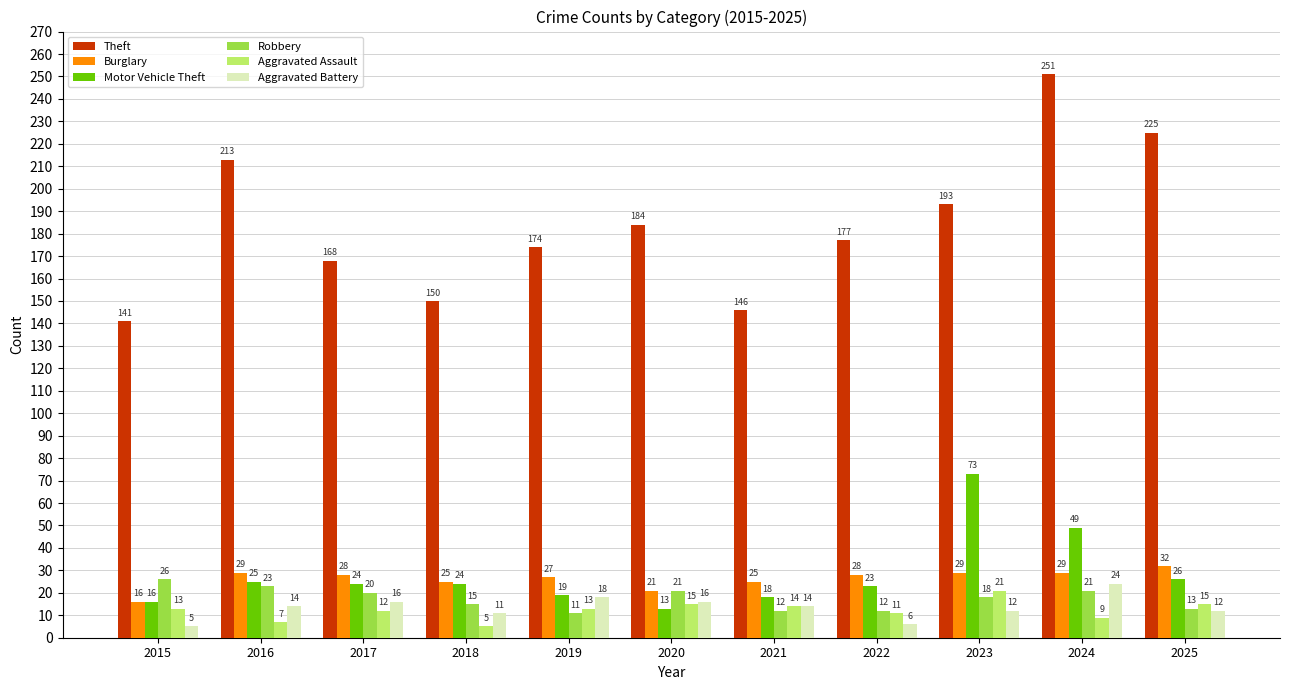

Where does the Motor Vehicle Theft series first go above 24?

2016